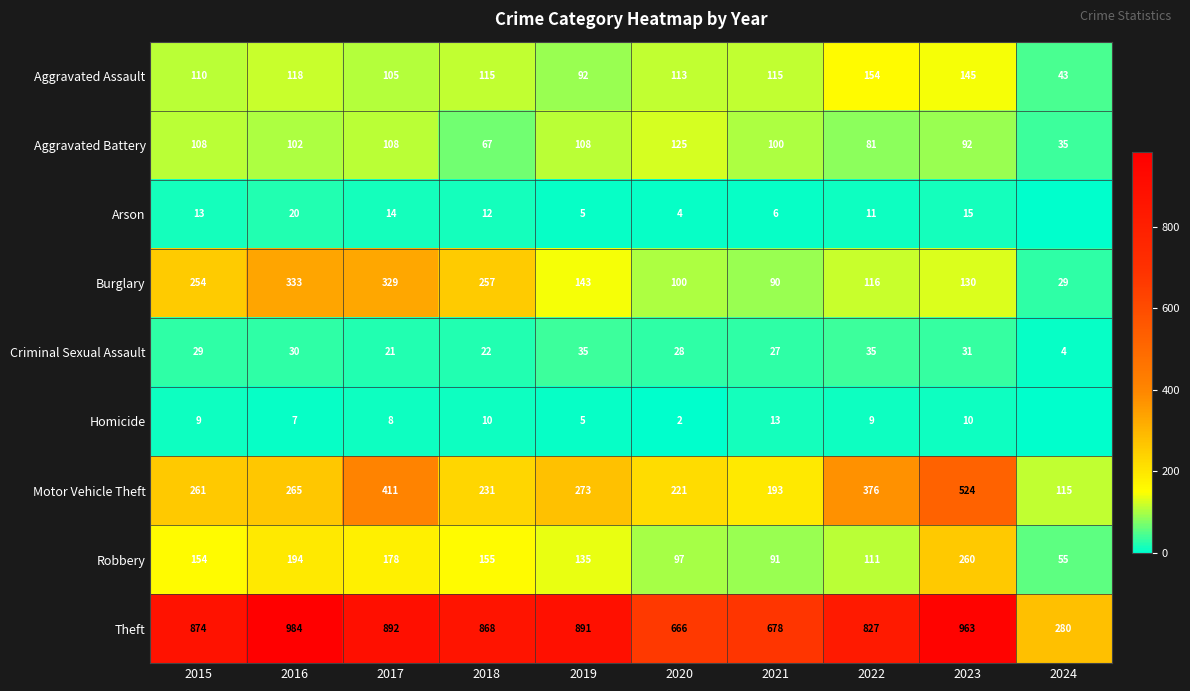

Which category has the lowest value in the Burglary series?

2024